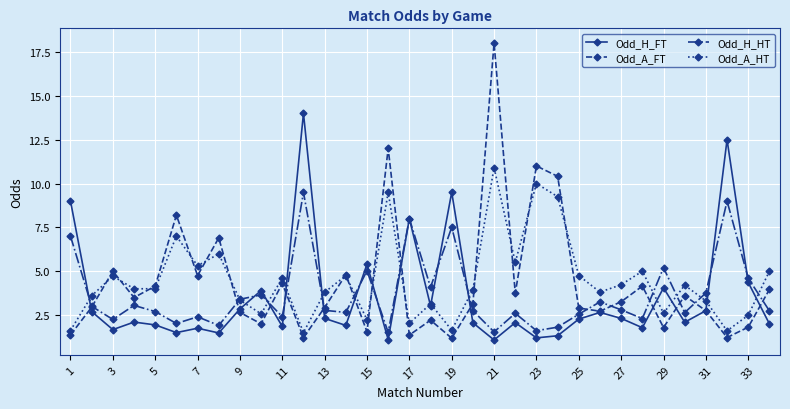

What is the smallest value displayed?

1.1